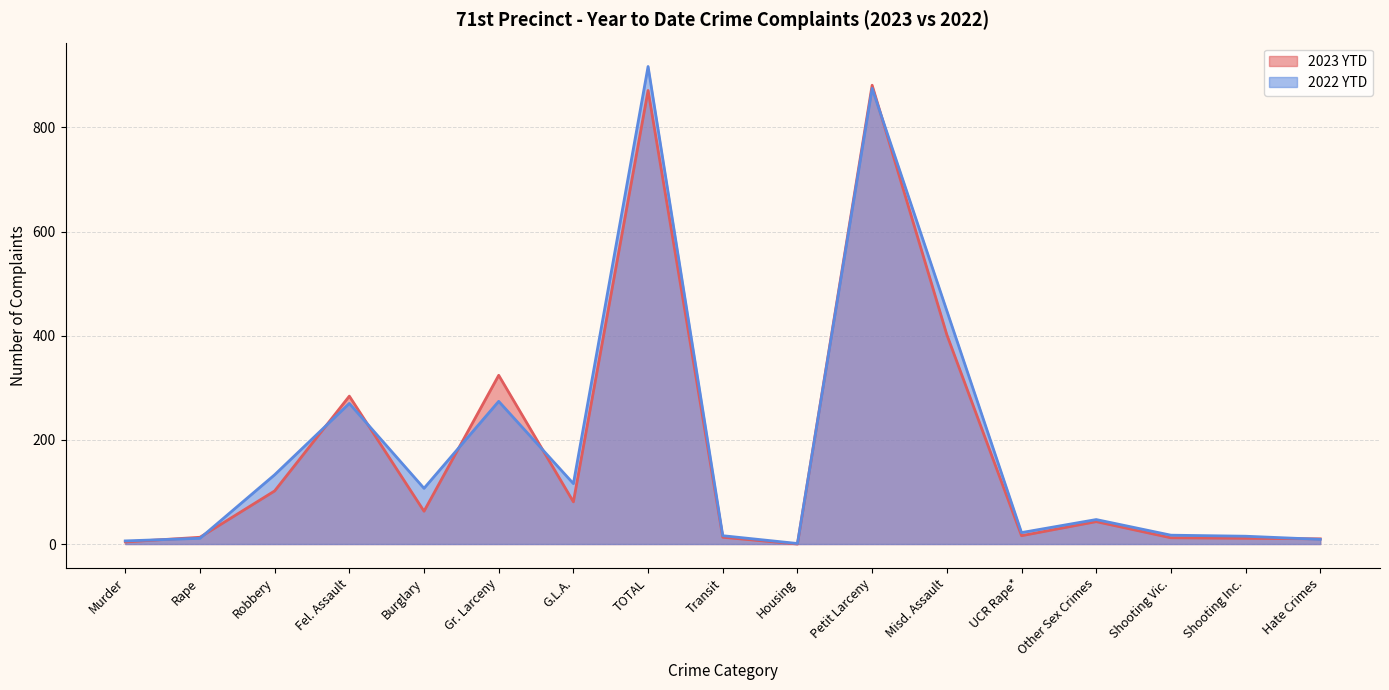

Which series has the largest range (max minus min)?

2022 YTD